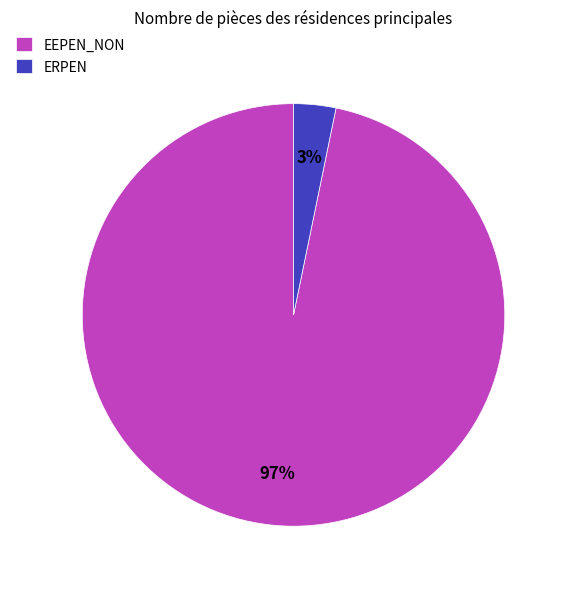

To the nearest percent, what is the difference between the EEPEN_NON and ERPEN slice percentages?

94%